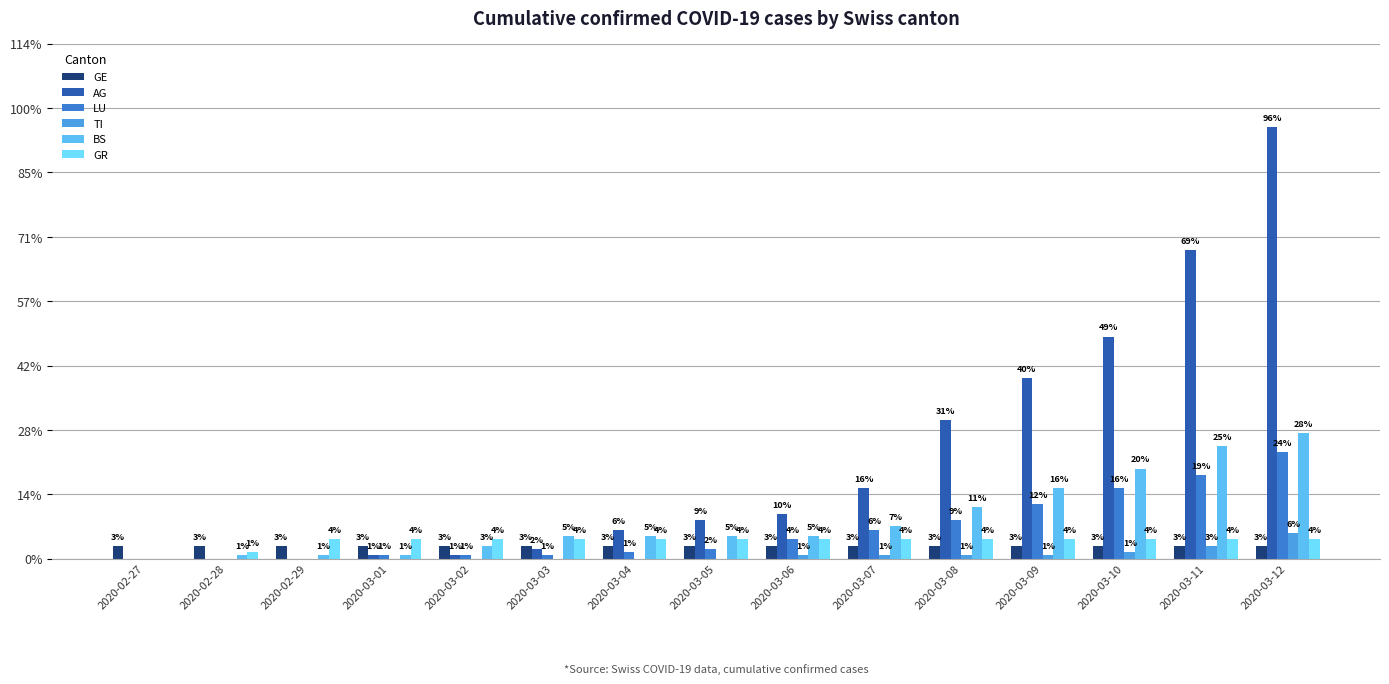

What is the label of the 10th bar from the right?

2020-03-03